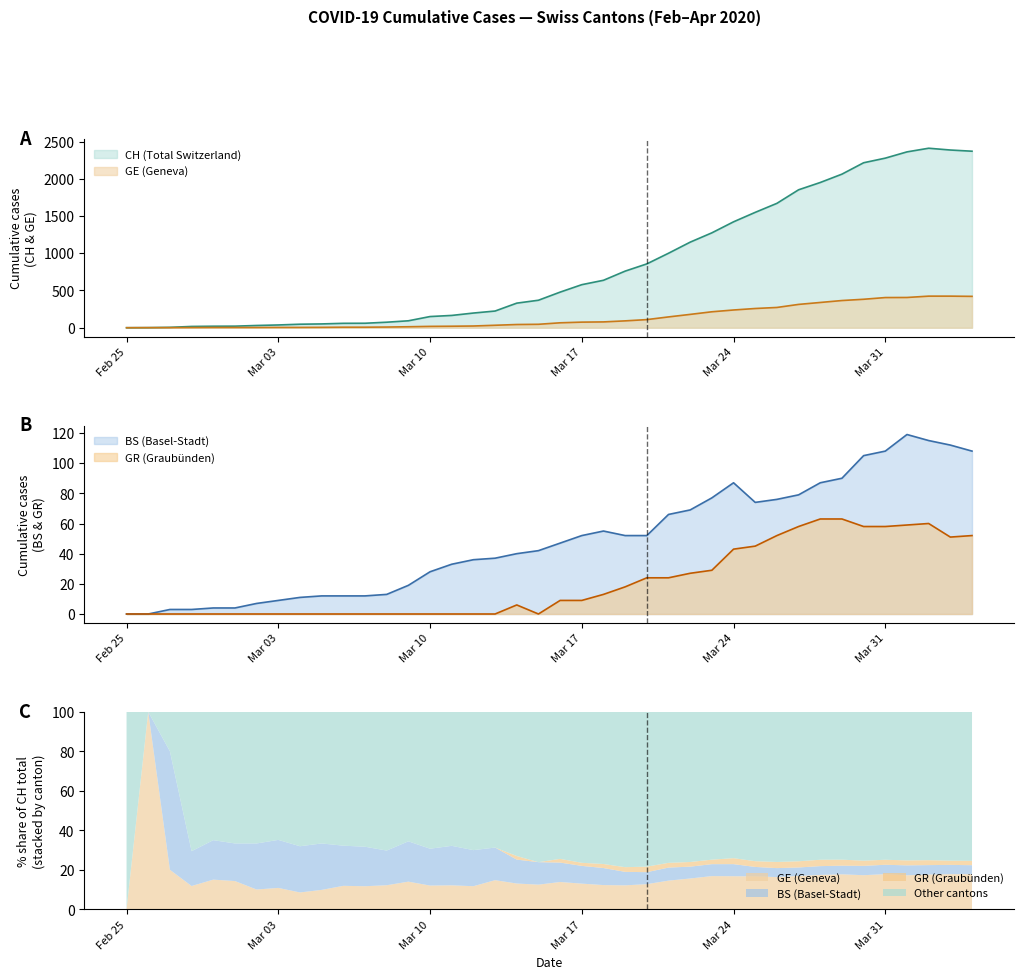

What is the difference between the maximum and minimum values in the BS series?

119